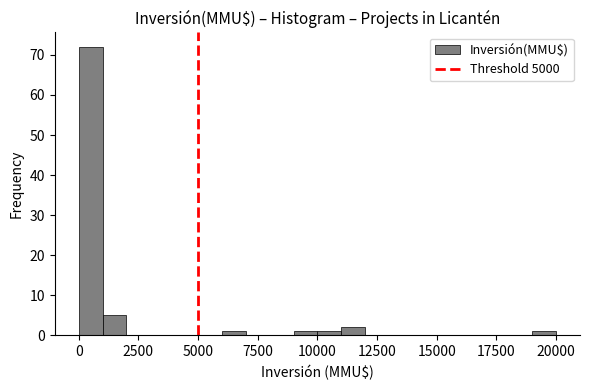

Around what value on the x-axis is the tallest bar? Give the approximate position of its centre, as read against the axis.

500